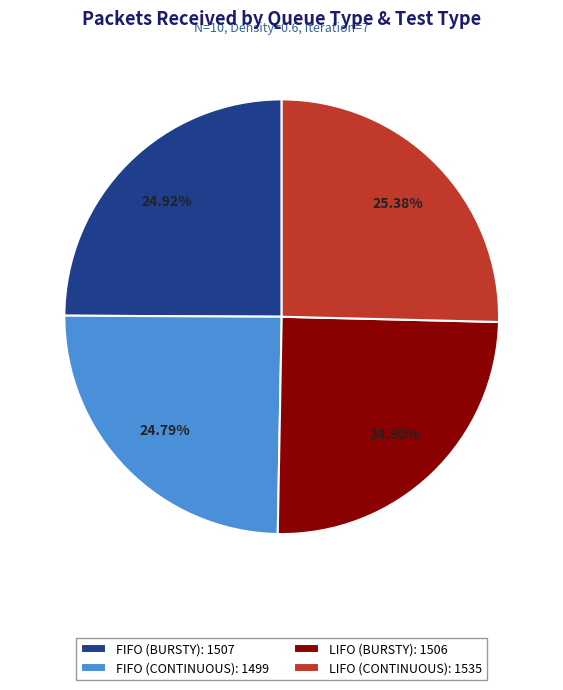

Is FIFO (CONTINUOUS) the majority of the pie?

No